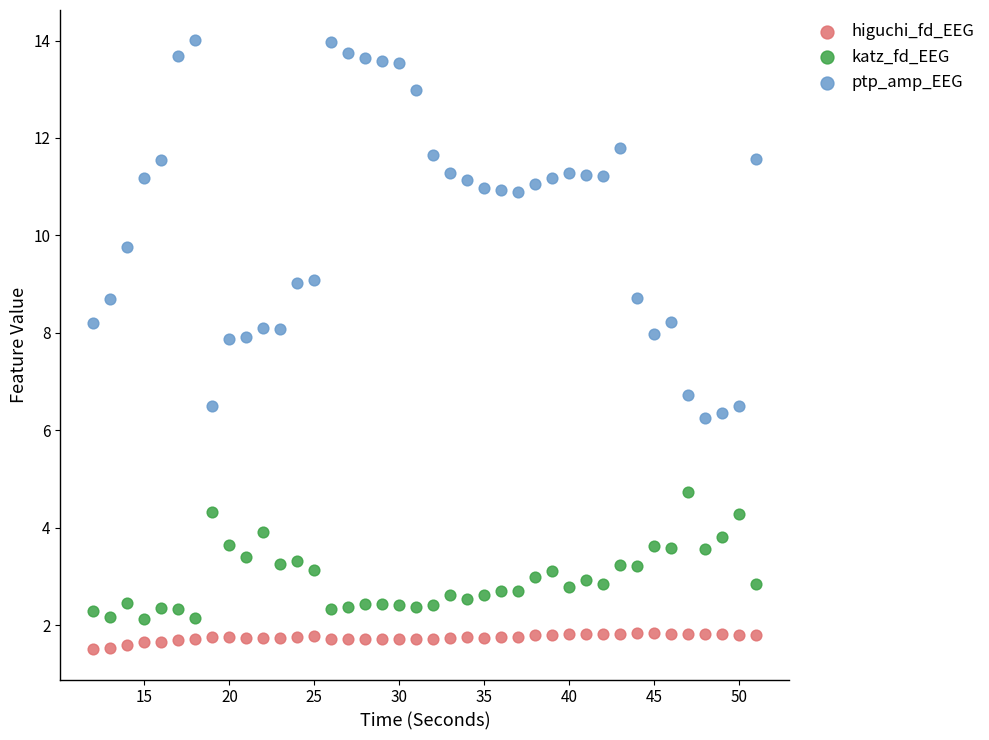

Which series reaches the maximum Y coordinate?

ptp_amp_EEG